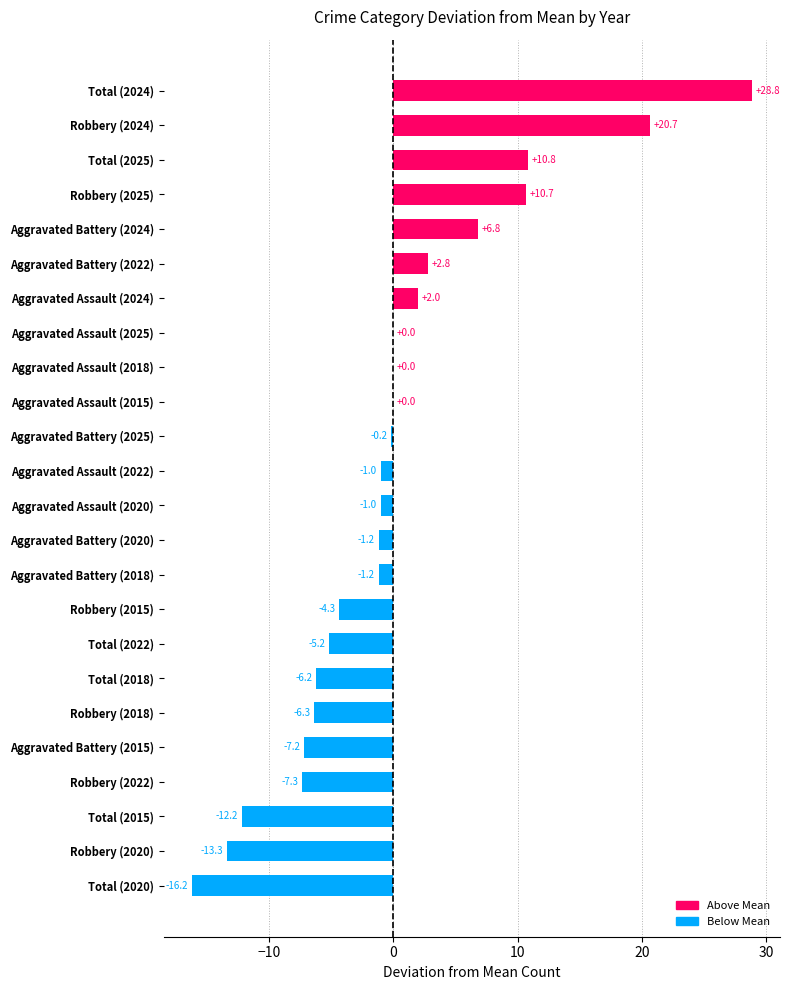

How many data points are above -1?

11